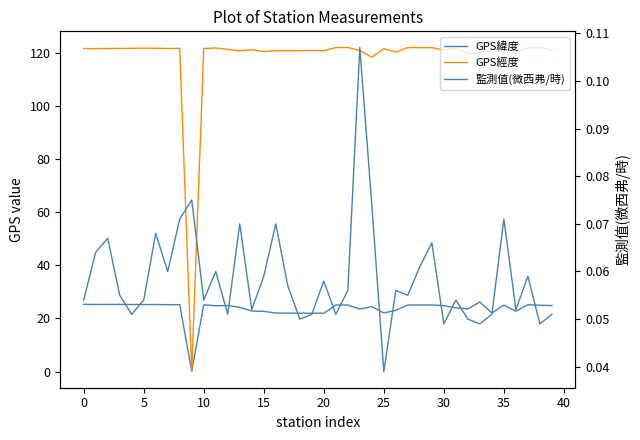

What is the maximum value for GPS緯度?

26.2